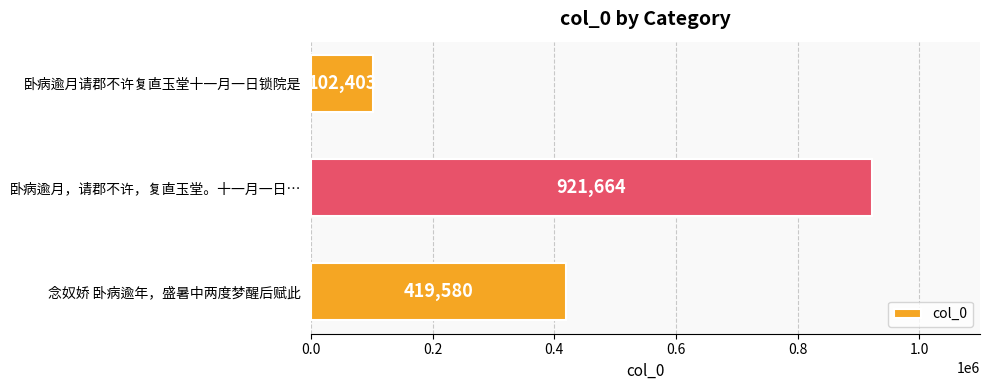

Reading bottom to top, extract all data points from this chart.

419580	921664	102403